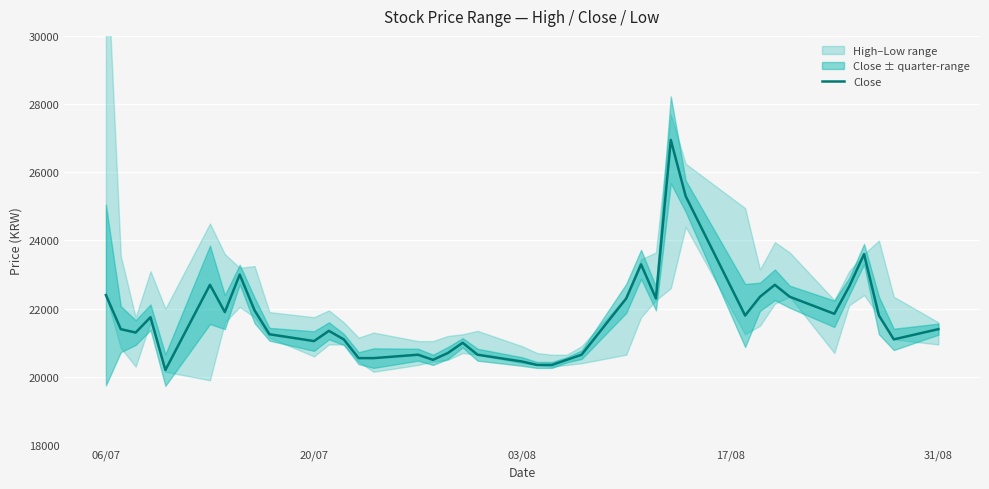

What is the difference between the maximum and minimum values?

6750